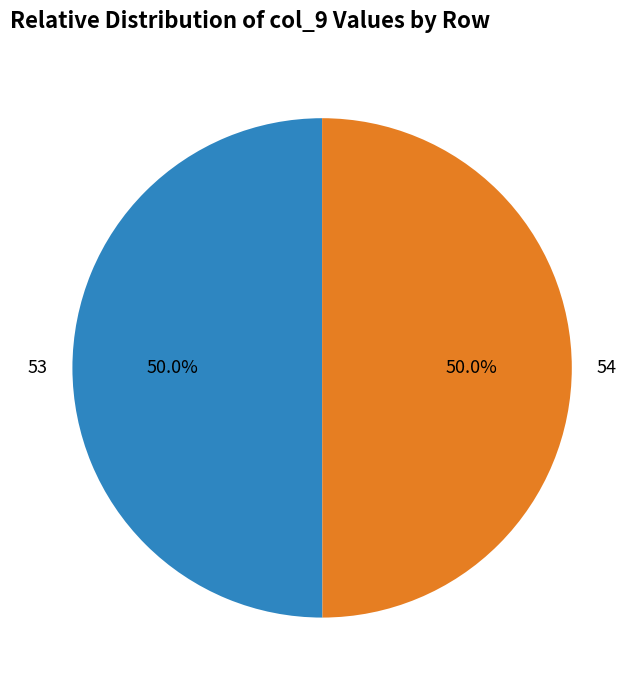

To the nearest percent, what percentage of the pie is 54?

50%